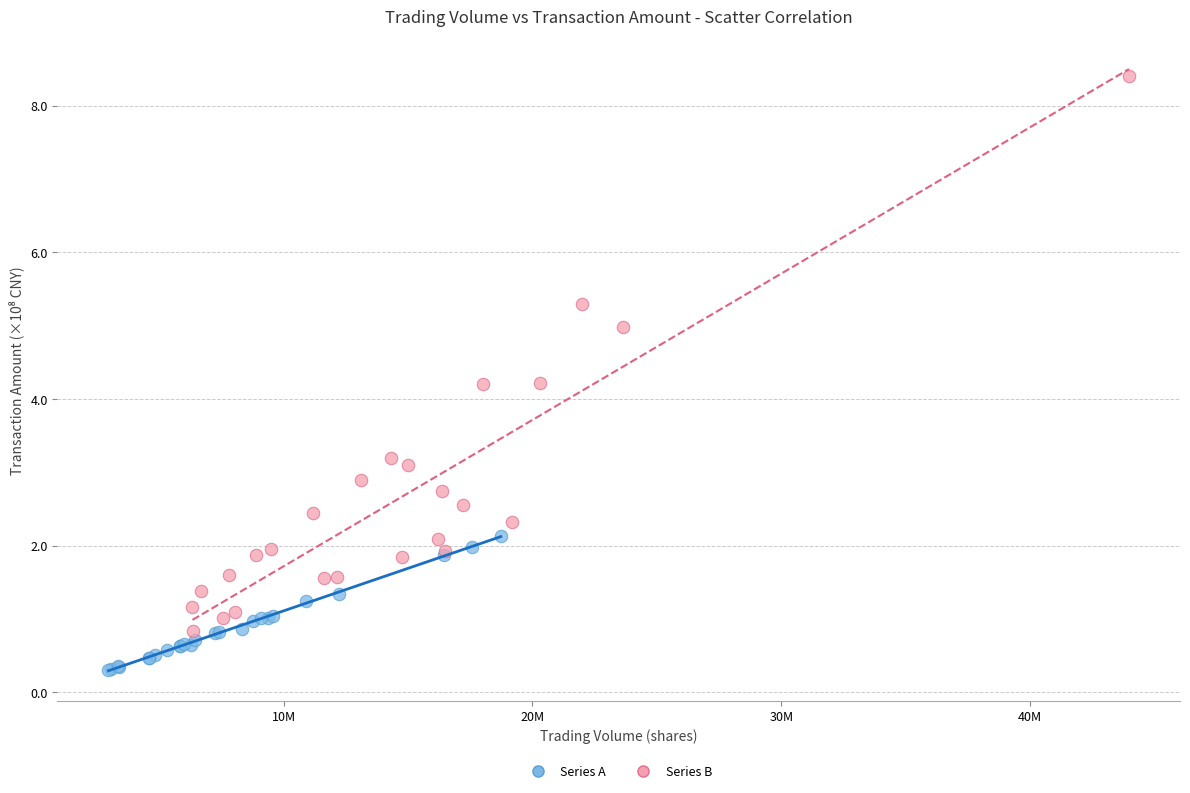

Which series contains the lowest Y value?

Series A